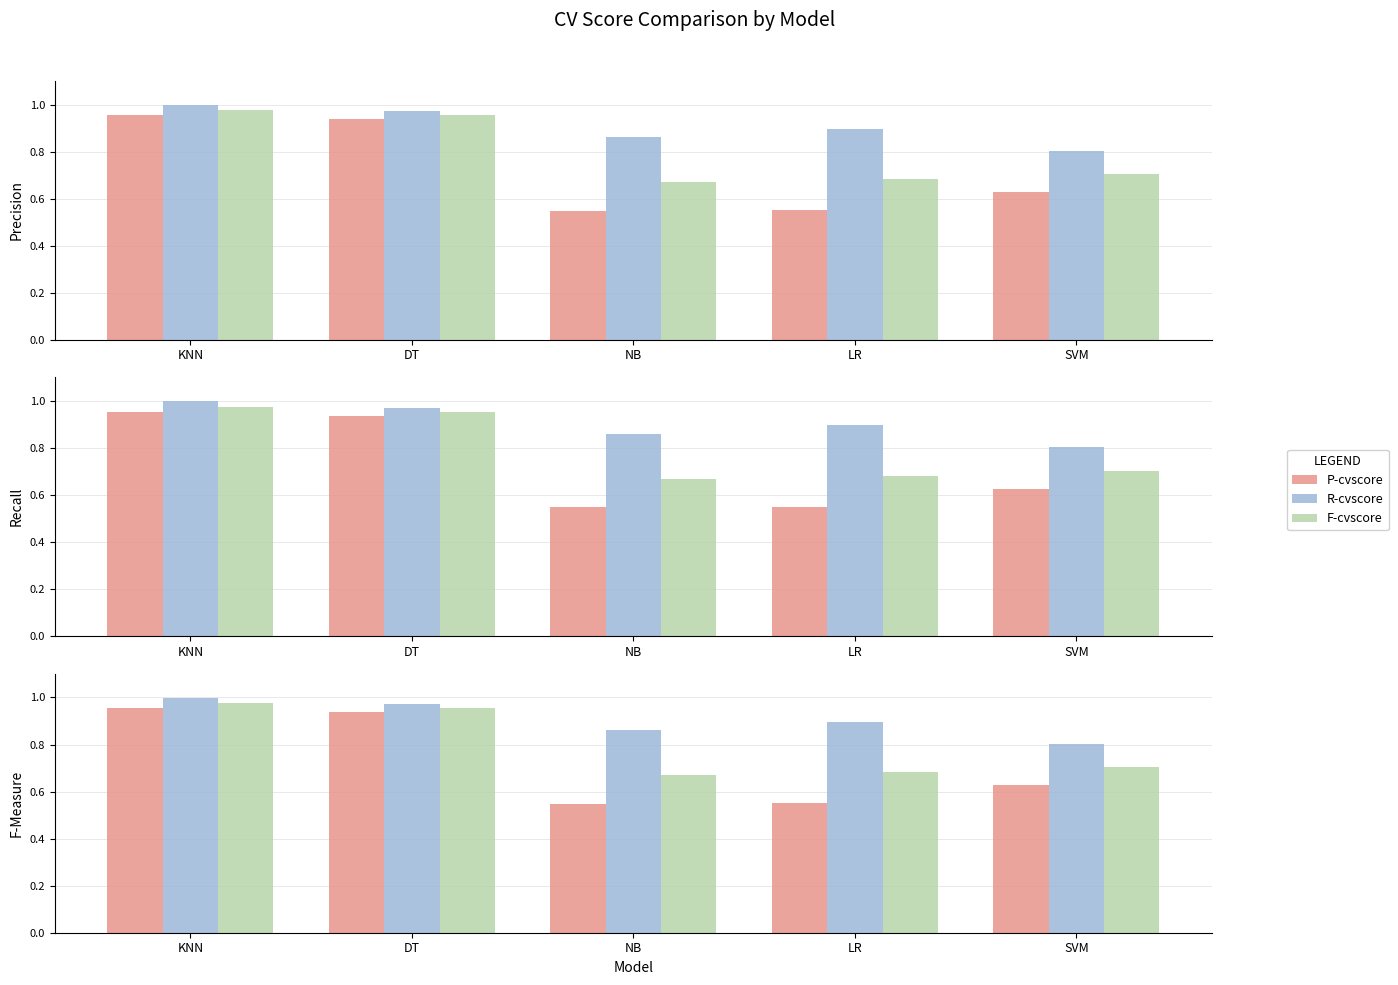

Rank the categories by F-cvscore value from highest to lowest.

KNN, DT, SVM, LR, NB